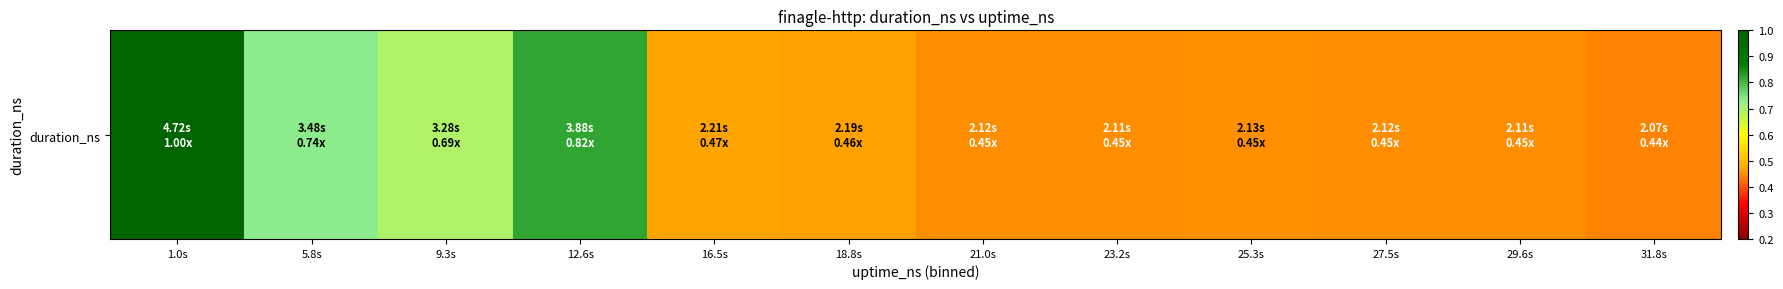

Reading right to left, list all the values displayed in this chart.

31.8s=0.4	29.6s=0.4	27.5s=0.4	25.3s=0.5	23.2s=0.4	21.0s=0.4	18.8s=0.5	16.5s=0.5	12.6s=0.8	9.3s=0.7	5.8s=0.7	1.0s=1.0